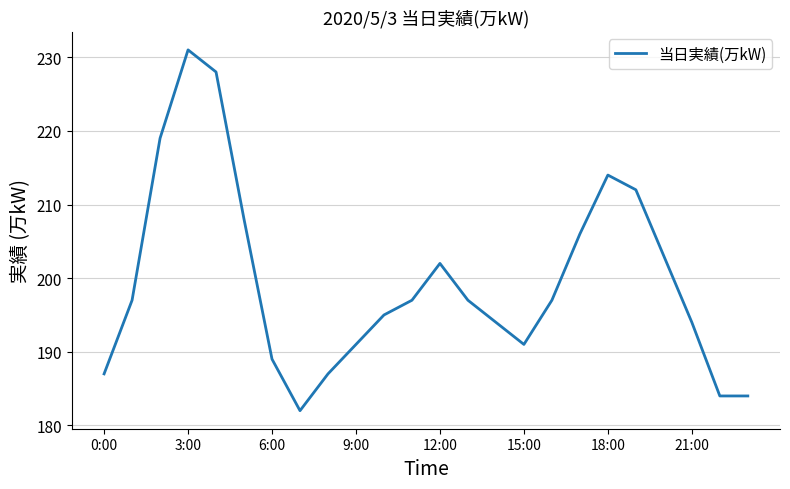

What is the sum of all values?

4789